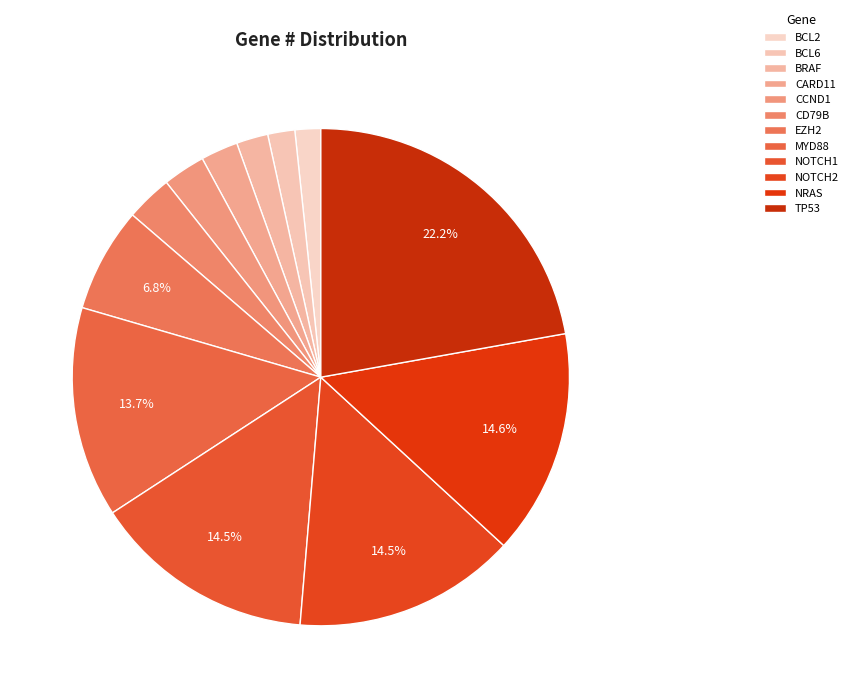

Is the sum of CCND1 and BCL2 greater than half?

No